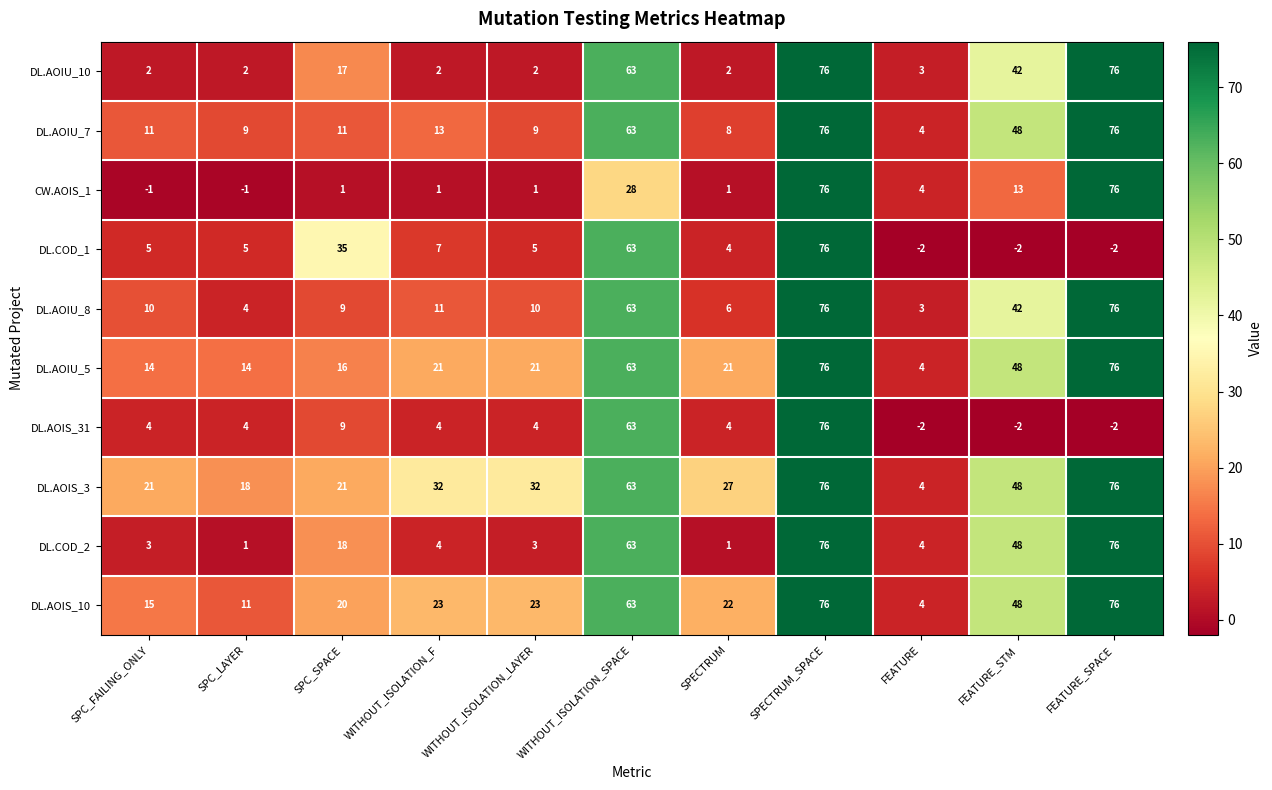

The DL.AOIS_3 series shows 50 at WITHOUT_ISOLATION_F. True or false?

False